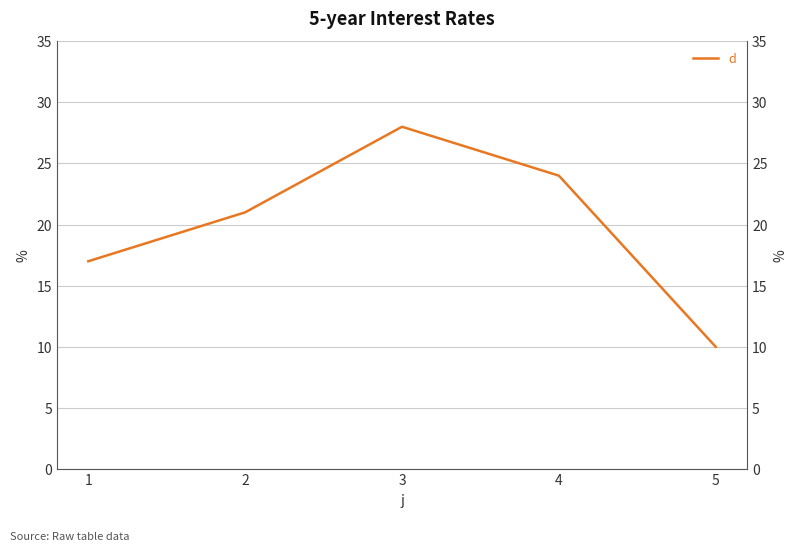

Which category has the highest value across all series?

3